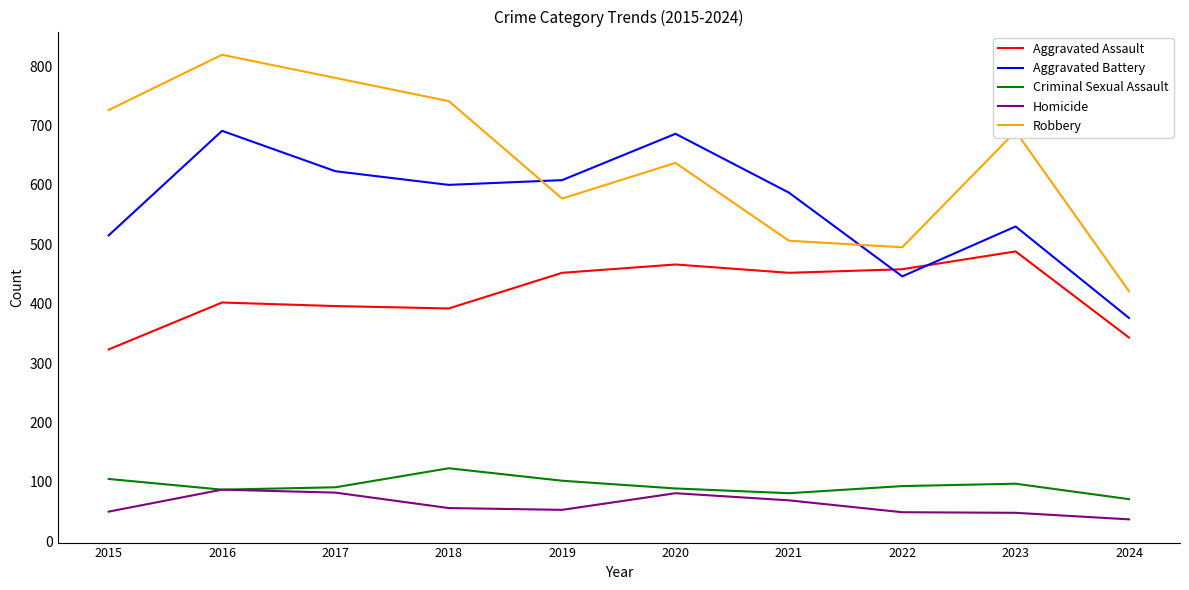

True or false: Aggravated Assault and Homicide intersect in this chart.

False